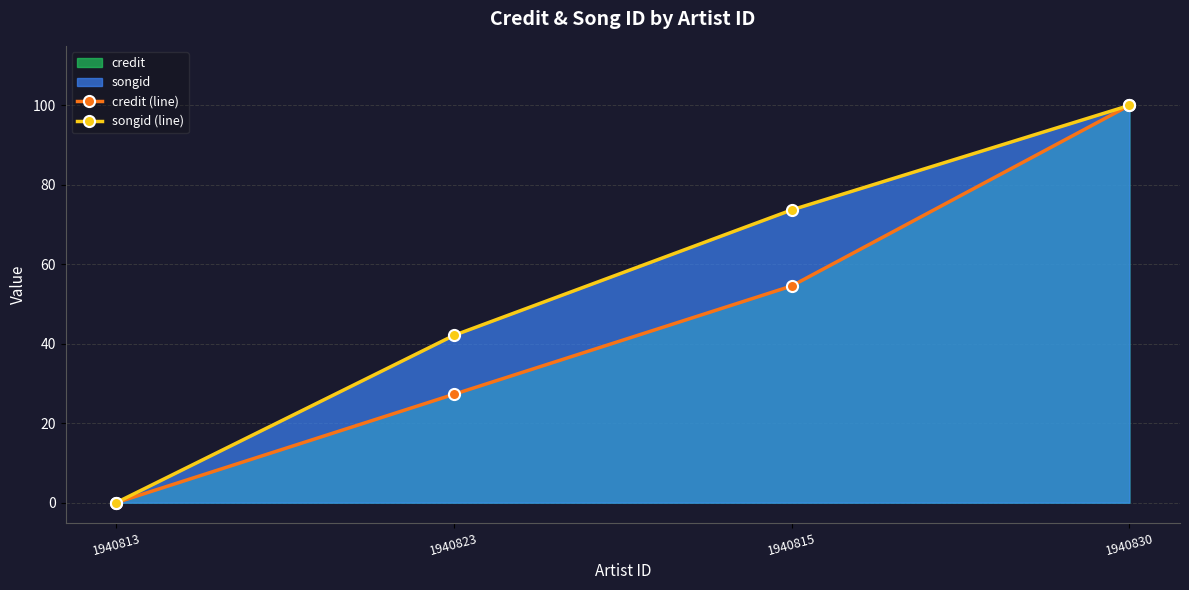

True or false: credit (line) and songid (line) intersect in this chart.

False